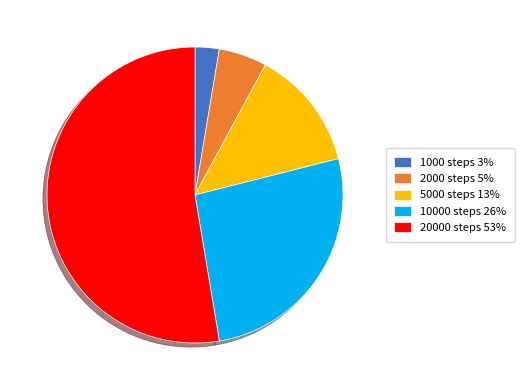

Which has a higher value, 1000 steps or 5000 steps?

5000 steps